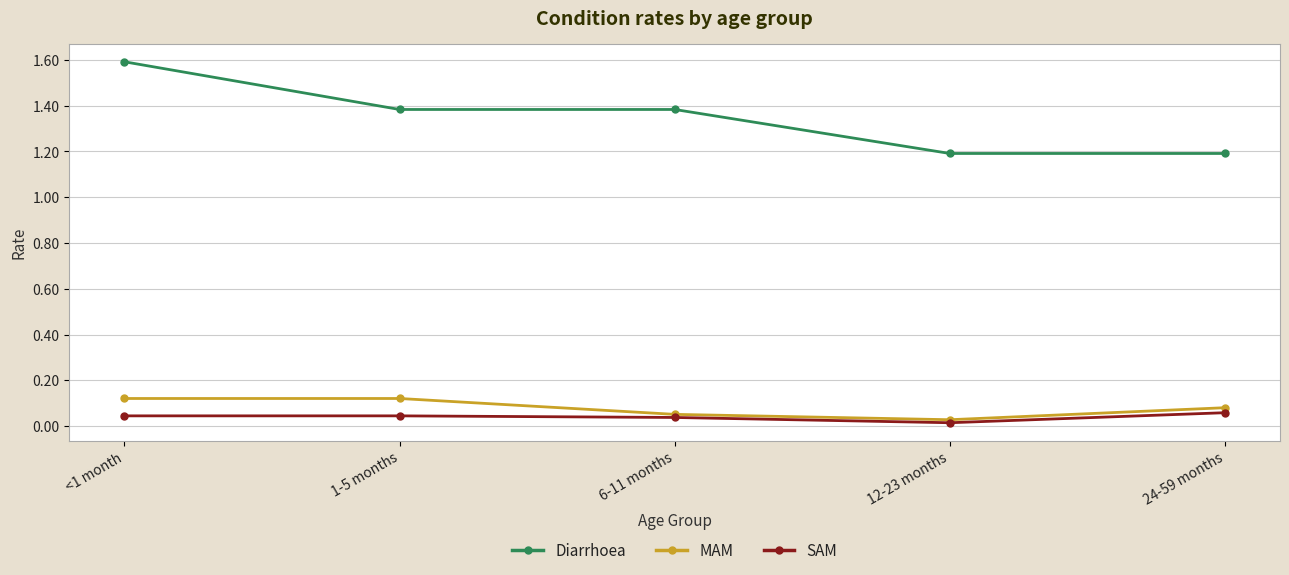

The value of Diarrhoea at 24-59 months is 1.2. True or false?

True